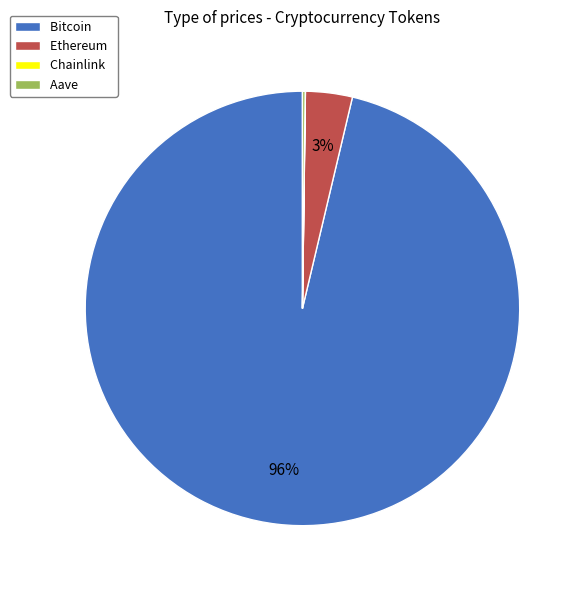

Between Bitcoin and Ethereum, which is larger?

Bitcoin